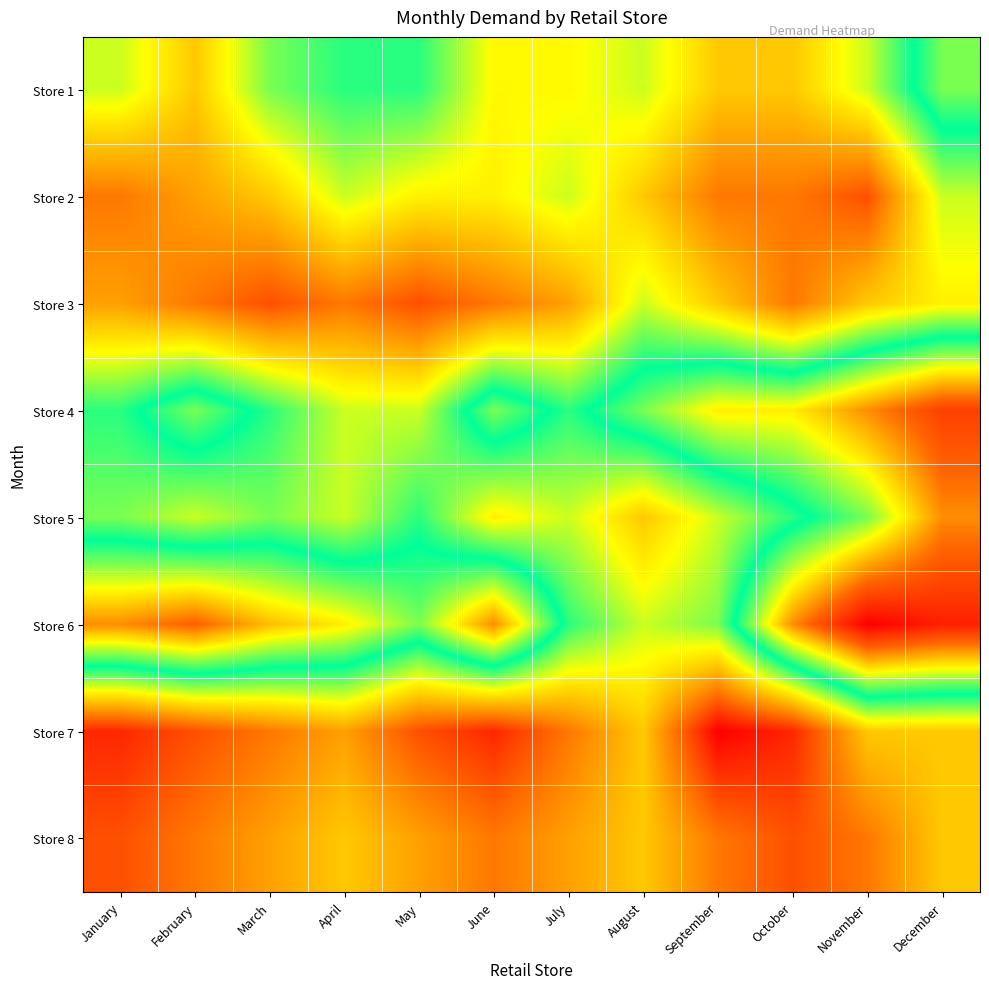

What is the spread (max minus min) of values at May?

225